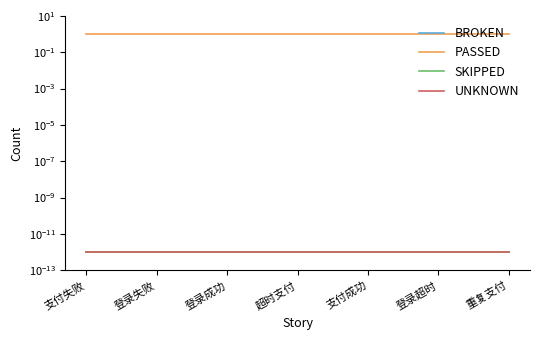

At which label is BROKEN closest to 0?

支付失败